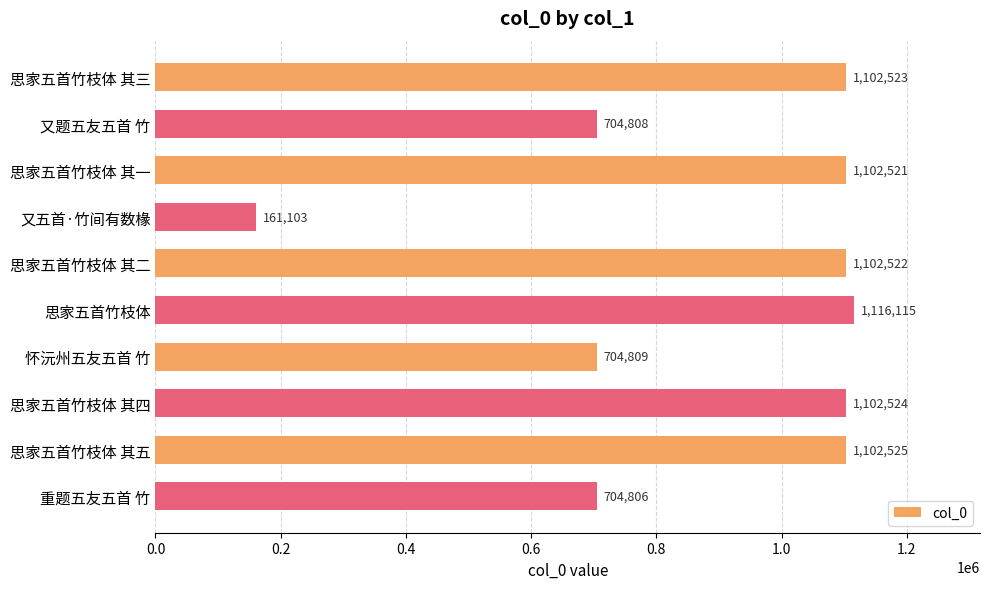

What is the change in value from 思家五首竹枝体 其三 to 思家五首竹枝体?

+13592